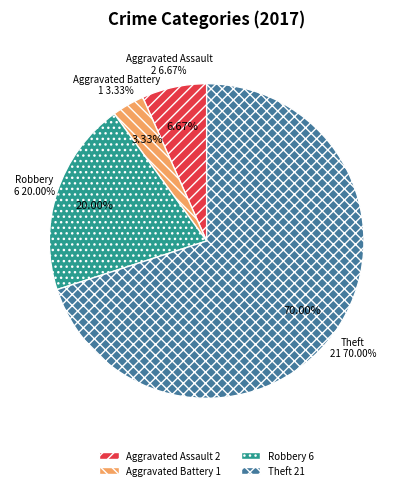

To the nearest percent, what percentage of the pie is Aggravated Battery?

3%